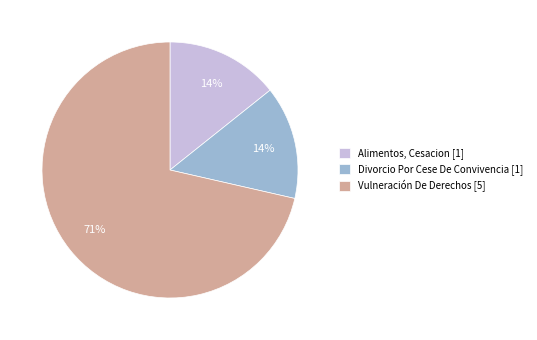

Is the sum of Divorcio Por Cese De Convivencia [1] and Alimentos, Cesacion [1] greater than half?

No